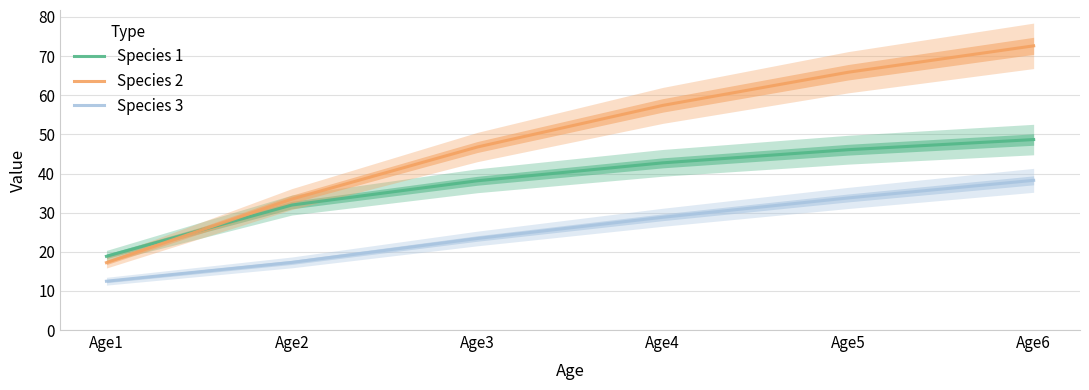

True or false: Species 3 has a value of 8.3 at Age2.

False